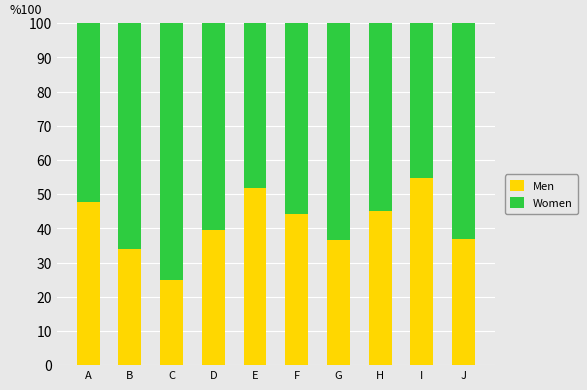

Count the number of data series in this chart.

2